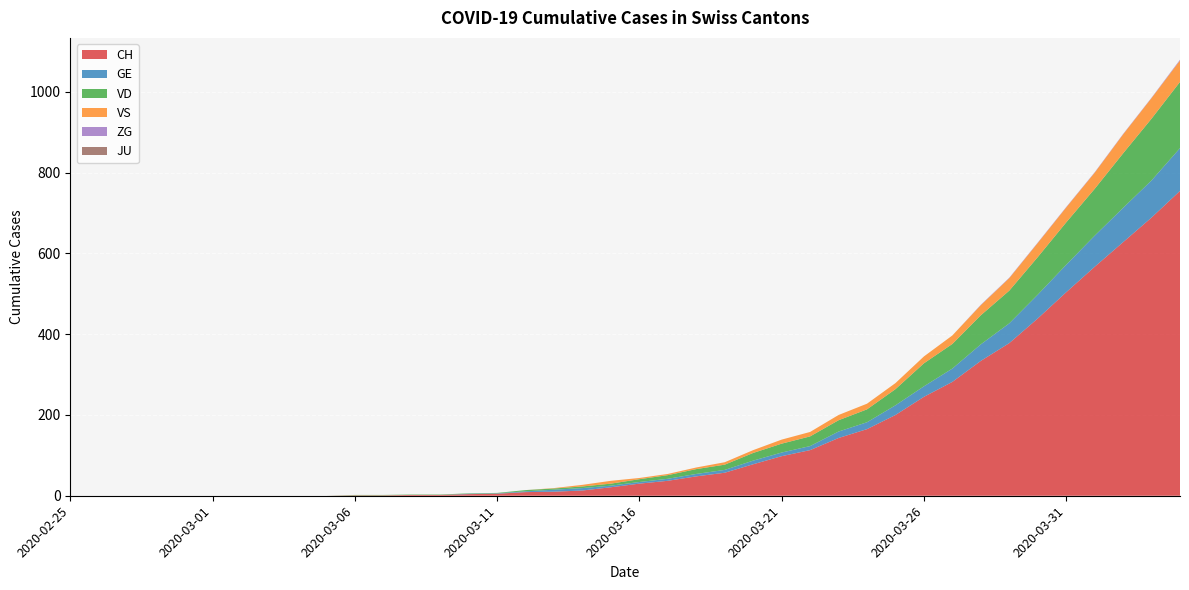

Reading right to left, list all the values displayed in this chart.

CH: 2020-04-04=755	2020-04-03=689	2020-04-02=628	2020-04-01=567	2020-03-31=504	2020-03-30=439	2020-03-29=378	2020-03-28=334	2020-03-27=282	2020-03-26=245	2020-03-25=200	2020-03-24=165	2020-03-23=143	2020-03-22=113	2020-03-21=98	2020-03-20=78	2020-03-19=57	2020-03-18=48	2020-03-17=37	2020-03-16=30	2020-03-15=21	2020-03-14=13	2020-03-13=10	2020-03-12=9	2020-03-11=5	2020-03-10=4	2020-03-09=2	2020-03-08=2	2020-03-07=1	2020-03-06=1	2020-03-05=0	2020-03-04=0	2020-03-03=0	2020-03-02=0	2020-03-01=0	2020-02-29=0	2020-02-28=0	2020-02-27=0	2020-02-26=0	2020-02-25=0
GE: 2020-04-04=106	2020-04-03=92	2020-04-02=85	2020-04-01=77	2020-03-31=68	2020-03-30=59	2020-03-29=49	2020-03-28=41	2020-03-27=33	2020-03-26=26	2020-03-25=24	2020-03-24=17	2020-03-23=16	2020-03-22=10	2020-03-21=9	2020-03-20=9	2020-03-19=7	2020-03-18=6	2020-03-17=5	2020-03-16=4	2020-03-15=4	2020-03-14=6	2020-03-13=5	2020-03-12=2	2020-03-11=1	2020-03-10=1	2020-03-09=0	2020-03-08=0	2020-03-07=0	2020-03-06=0	2020-03-05=0	2020-03-04=0	2020-03-03=0	2020-03-02=0	2020-03-01=0	2020-02-29=0	2020-02-28=0	2020-02-27=0	2020-02-26=0	2020-02-25=0
VD: 2020-04-04=164	2020-04-03=153	2020-04-02=135	2020-04-01=116	2020-03-31=105	2020-03-30=93	2020-03-29=81	2020-03-28=72	2020-03-27=61	2020-03-26=57	2020-03-25=40	2020-03-24=32	2020-03-23=28	2020-03-22=24	2020-03-21=22	2020-03-20=19	2020-03-19=13	2020-03-18=12	2020-03-17=9	2020-03-16=7	2020-03-15=5	2020-03-14=4	2020-03-13=3	2020-03-12=3	2020-03-11=1	2020-03-10=1	2020-03-09=1	2020-03-08=1	2020-03-07=1	2020-03-06=1	2020-03-05=0	2020-03-04=0	2020-03-03=0	2020-03-02=0	2020-03-01=0	2020-02-29=0	2020-02-28=0	2020-02-27=0	2020-02-26=0	2020-02-25=0
VS: 2020-04-04=53	2020-04-03=51	2020-04-02=47	2020-04-01=40	2020-03-31=37	2020-03-30=35	2020-03-29=31	2020-03-28=25	2020-03-27=21	2020-03-26=17	2020-03-25=15	2020-03-24=14	2020-03-23=13	2020-03-22=11	2020-03-21=10	2020-03-20=7	2020-03-19=6	2020-03-18=4	2020-03-17=3	2020-03-16=3	2020-03-15=7	2020-03-14=4	2020-03-13=1	2020-03-12=0	2020-03-11=0	2020-03-10=0	2020-03-09=0	2020-03-08=0	2020-03-07=0	2020-03-06=0	2020-03-05=0	2020-03-04=0	2020-03-03=0	2020-03-02=0	2020-03-01=0	2020-02-29=0	2020-02-28=0	2020-02-27=0	2020-02-26=0	2020-02-25=0
ZG: 2020-04-04=2	2020-04-03=1	2020-04-02=1	2020-04-01=1	2020-03-31=1	2020-03-30=1	2020-03-29=1	2020-03-28=1	2020-03-27=0	2020-03-26=0	2020-03-25=0	2020-03-24=0	2020-03-23=0	2020-03-22=0	2020-03-21=0	2020-03-20=0	2020-03-19=0	2020-03-18=0	2020-03-17=0	2020-03-16=0	2020-03-15=0	2020-03-14=0	2020-03-13=0	2020-03-12=0	2020-03-11=0	2020-03-10=0	2020-03-09=0	2020-03-08=0	2020-03-07=0	2020-03-06=0	2020-03-05=0	2020-03-04=0	2020-03-03=0	2020-03-02=0	2020-03-01=0	2020-02-29=0	2020-02-28=0	2020-02-27=0	2020-02-26=0	2020-02-25=0
JU: 2020-04-04=0	2020-04-03=0	2020-04-02=0	2020-04-01=0	2020-03-31=0	2020-03-30=0	2020-03-29=0	2020-03-28=0	2020-03-27=0	2020-03-26=0	2020-03-25=0	2020-03-24=0	2020-03-23=0	2020-03-22=0	2020-03-21=0	2020-03-20=0	2020-03-19=0	2020-03-18=0	2020-03-17=0	2020-03-16=0	2020-03-15=0	2020-03-14=0	2020-03-13=0	2020-03-12=0	2020-03-11=0	2020-03-10=0	2020-03-09=0	2020-03-08=0	2020-03-07=0	2020-03-06=0	2020-03-05=0	2020-03-04=0	2020-03-03=0	2020-03-02=0	2020-03-01=0	2020-02-29=0	2020-02-28=0	2020-02-27=0	2020-02-26=0	2020-02-25=0